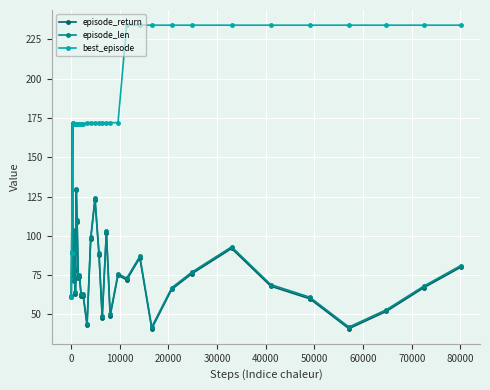

Reading left to right, extract all data points from this chart.

episode_return: 61	89	171	75	101	71	89	78	103	63	129	109	73	74	62	62	43	98	123	88	48	102	49	75	72	86	41	66	76	92	68	60	41	52	67	80
episode_len: 62	90	172	76	102	72	90	79	104	64	130	110	74	75	63	63	44	99	124	89	49	103	50	76	73	87	42	67	77	93	69	61	42	53	68	81
best_episode: 61	89	171	171	171	171	171	171	171	171	171	171	171	171	171	171	172	172	172	172	172	172	172	172	234	234	234	234	234	234	234	234	234	234	234	234